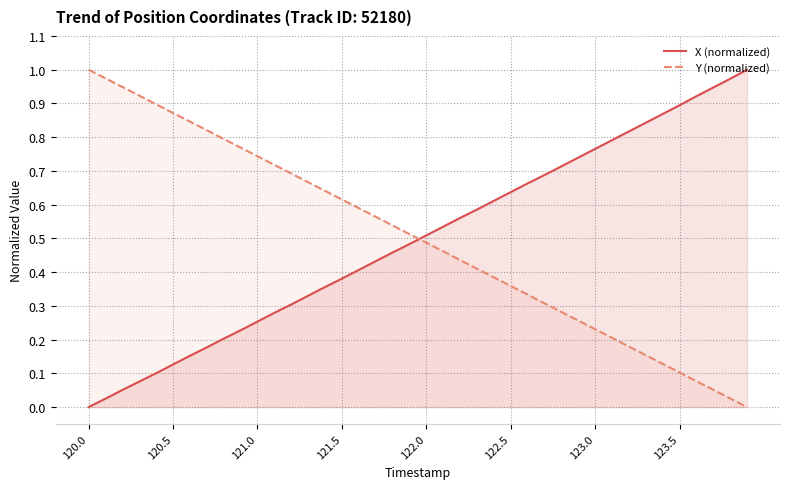

What are all the series names shown in the legend?

X (normalized), Y (normalized)